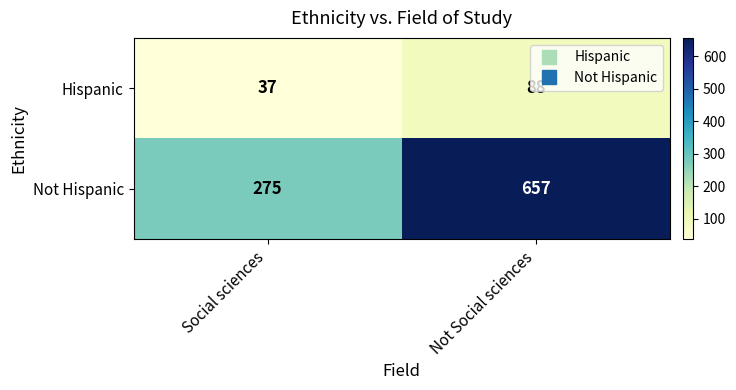

True or false: Hispanic has a value of 37 at Social sciences.

True